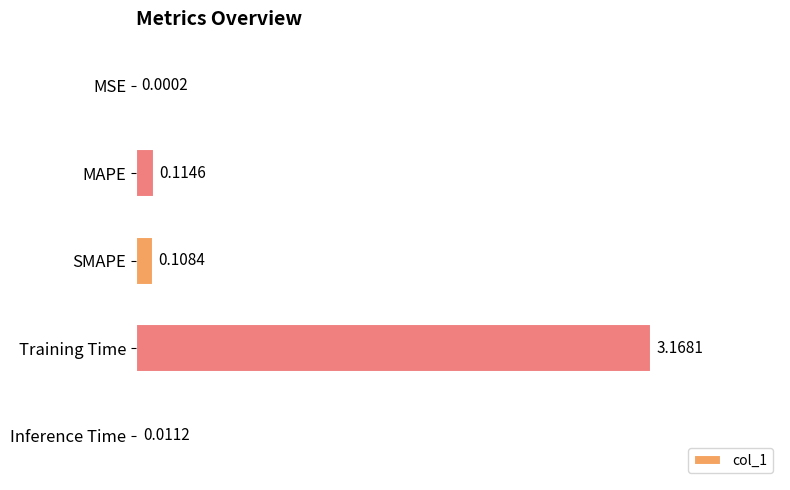

What is the change in value from MSE to SMAPE?

+0.1